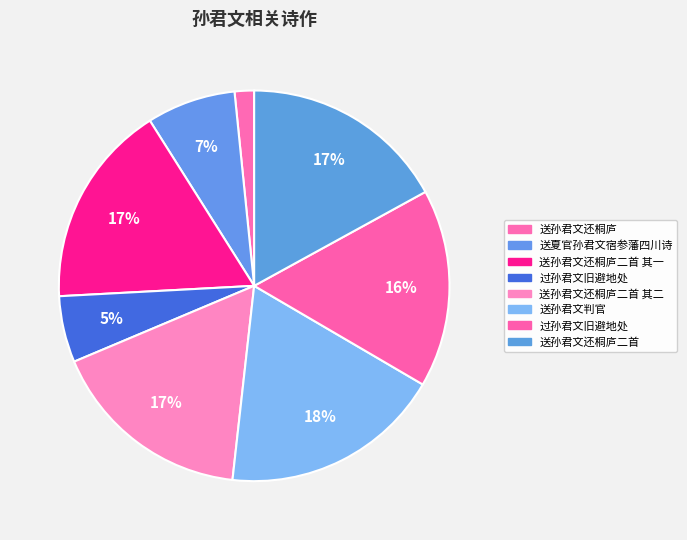

How many slices are in this pie chart?

8